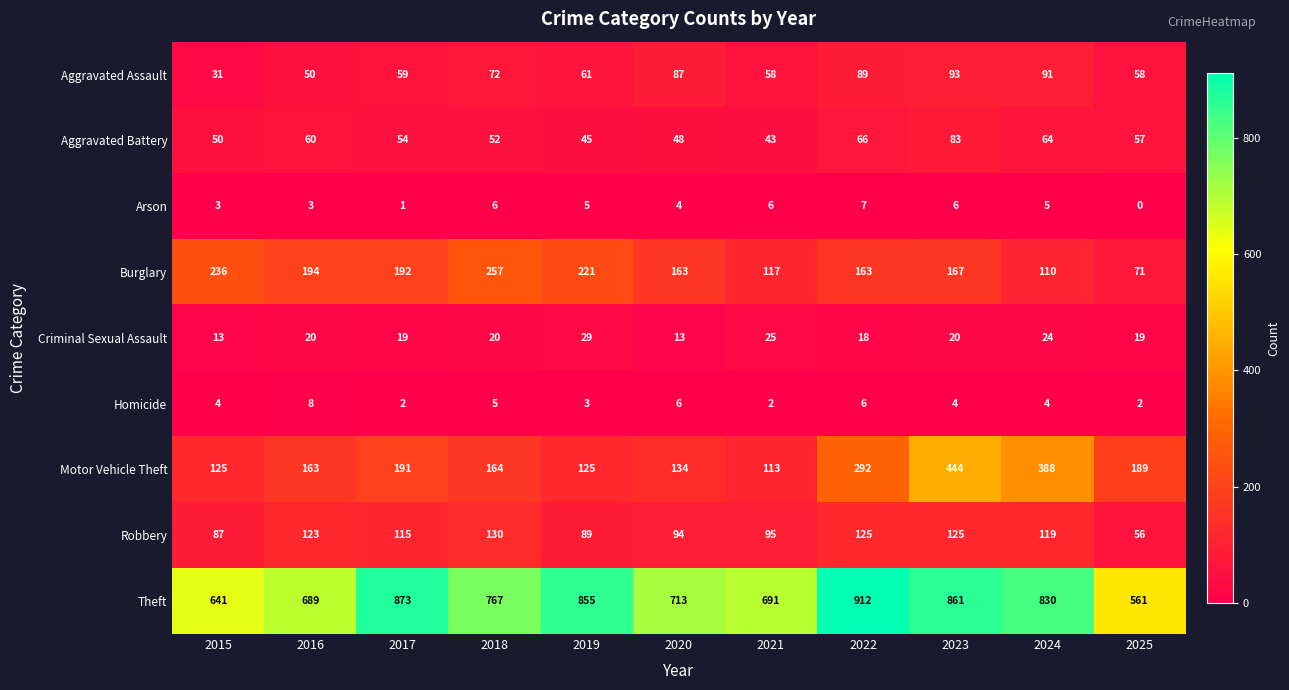

What is the average value of the Criminal Sexual Assault series?

20